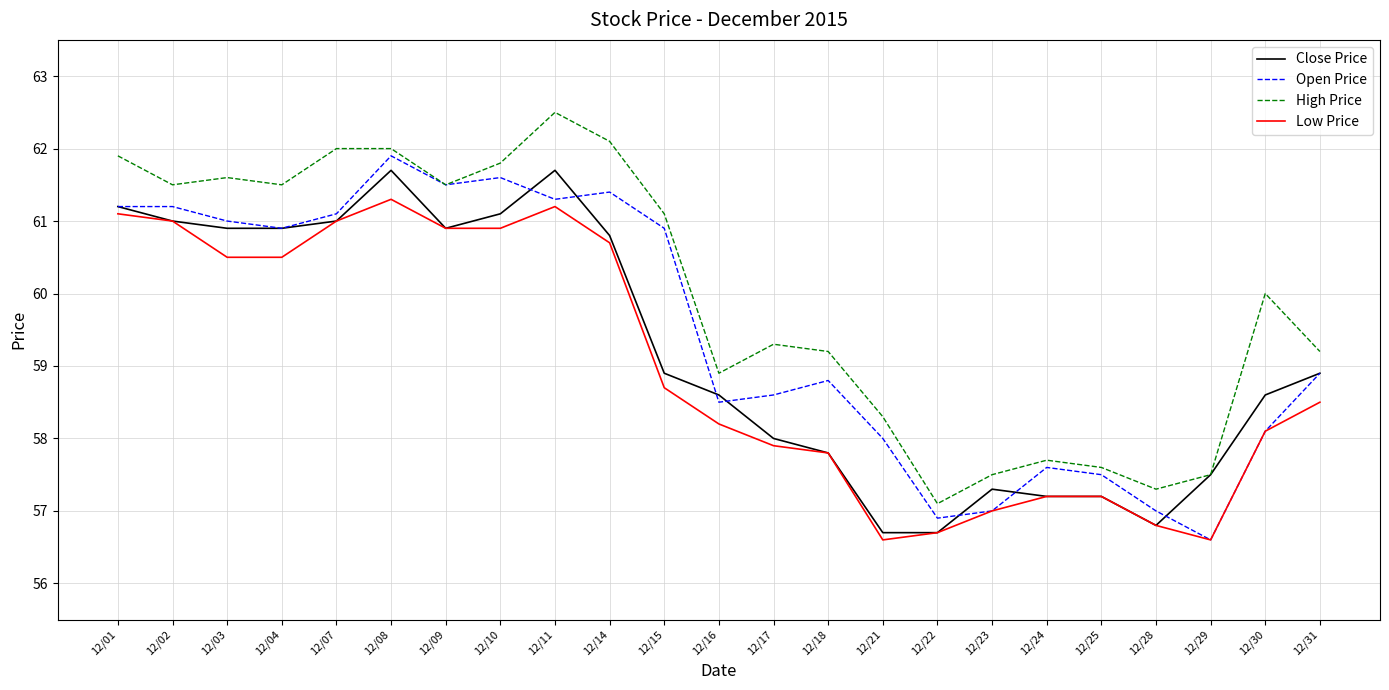

What is the maximum value shown in the chart?

62.5